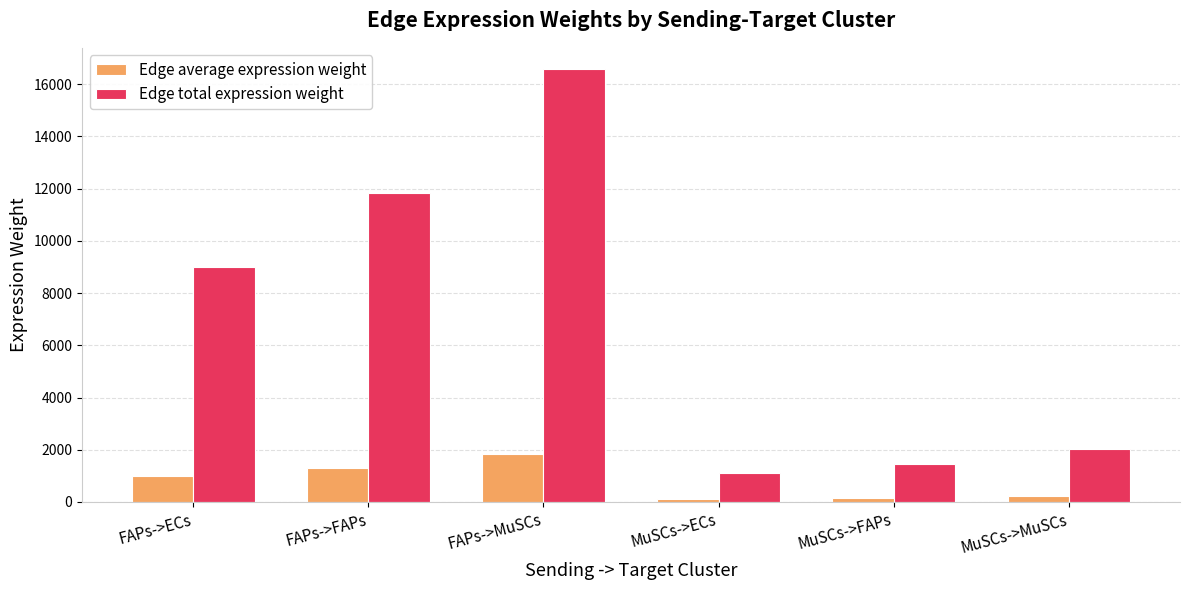

Does the chart contain stacked bars?

No